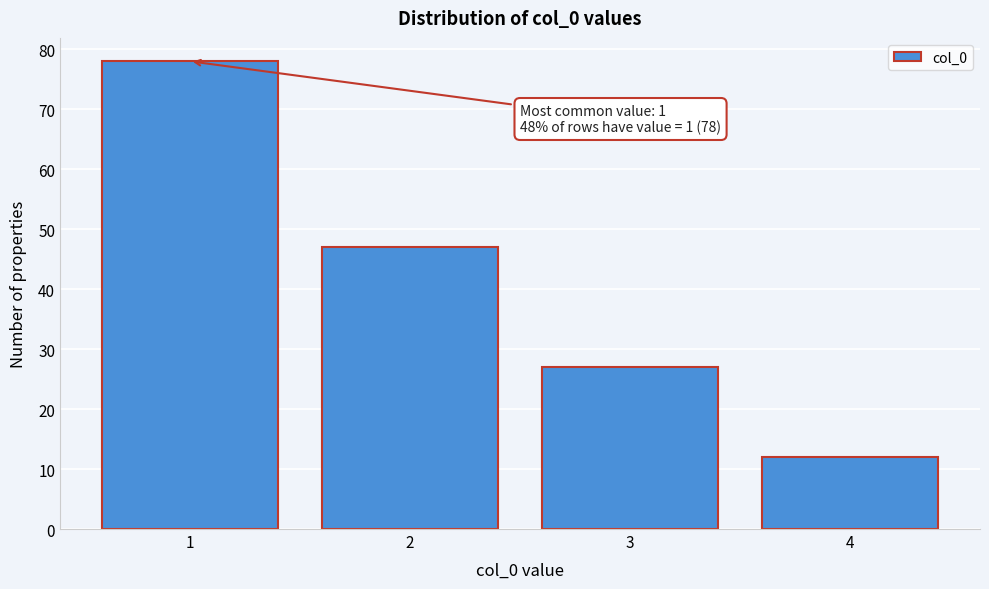

Reading right to left, what are all the values shown in this chart?

4=12	3=27	2=47	1=78